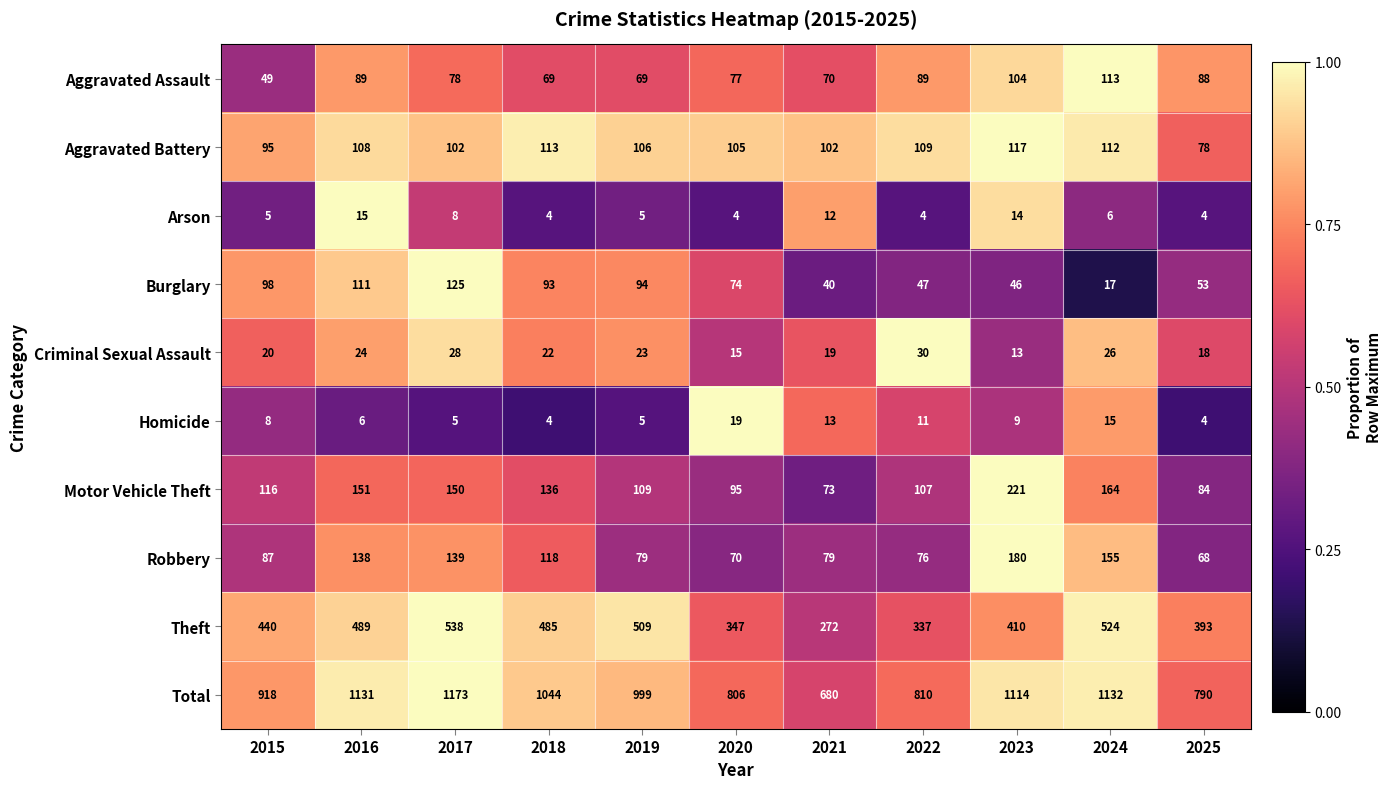

Between 2015 and 2017, which series saw the biggest shift?

Total